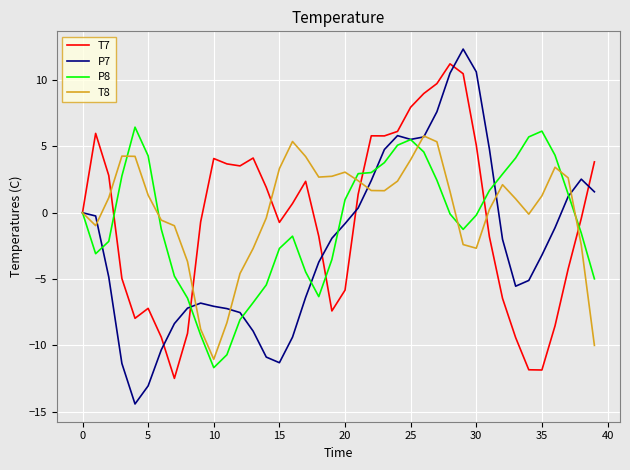

Which series has the largest range (max minus min)?

P7